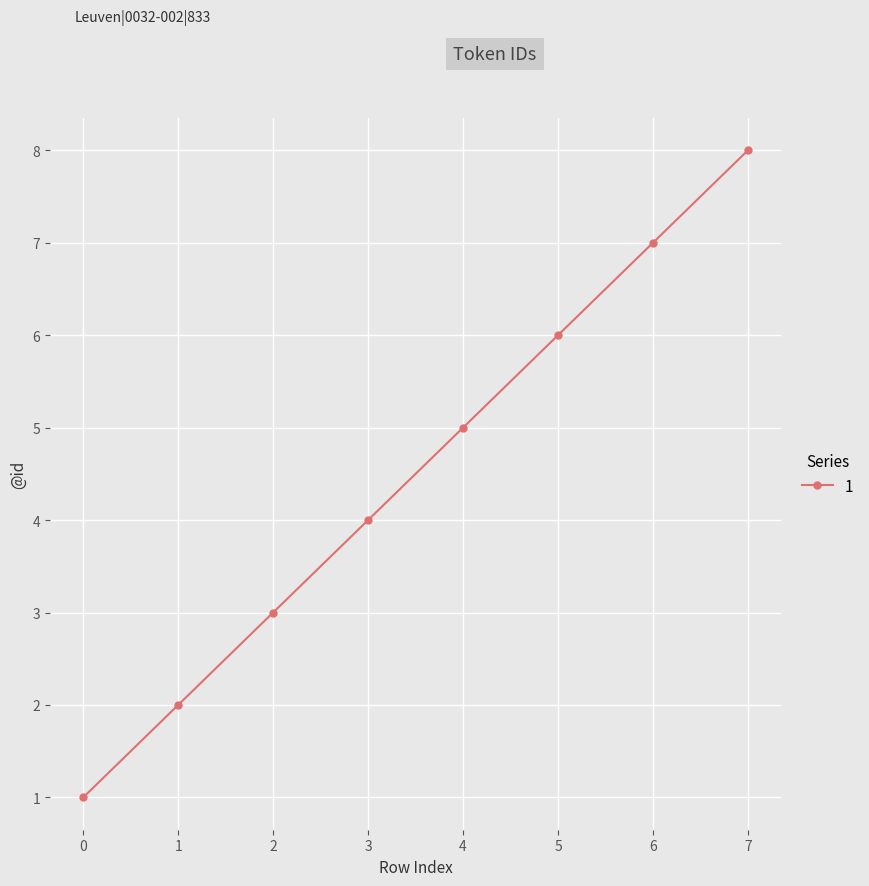

Count the values in the range 3 to 7.

5